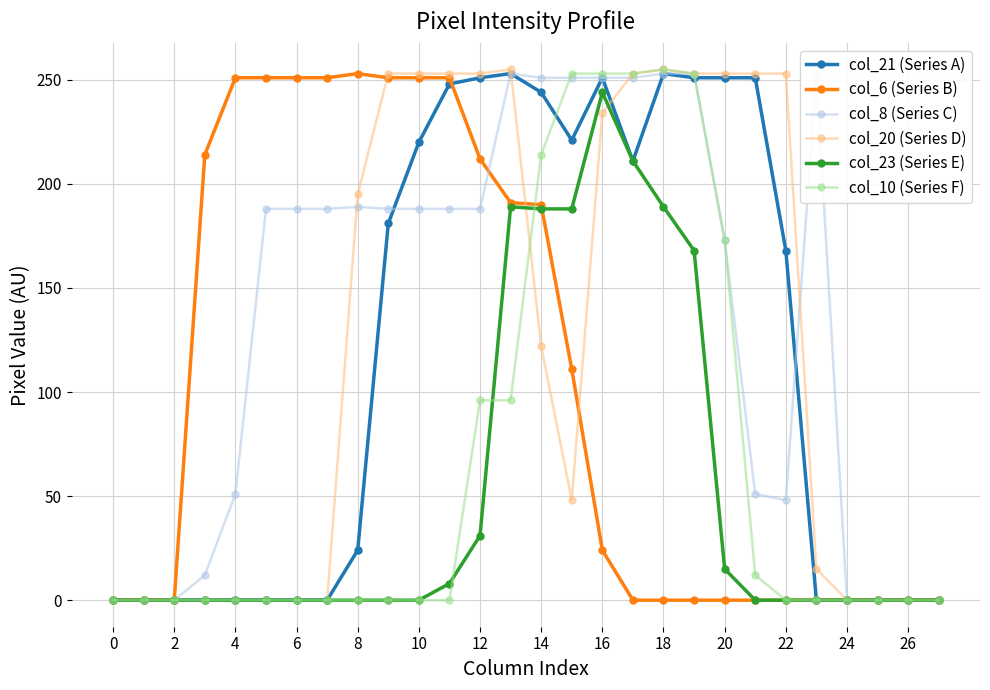

What is the difference between the col_20 (Series D) values at 15 and 14?

74